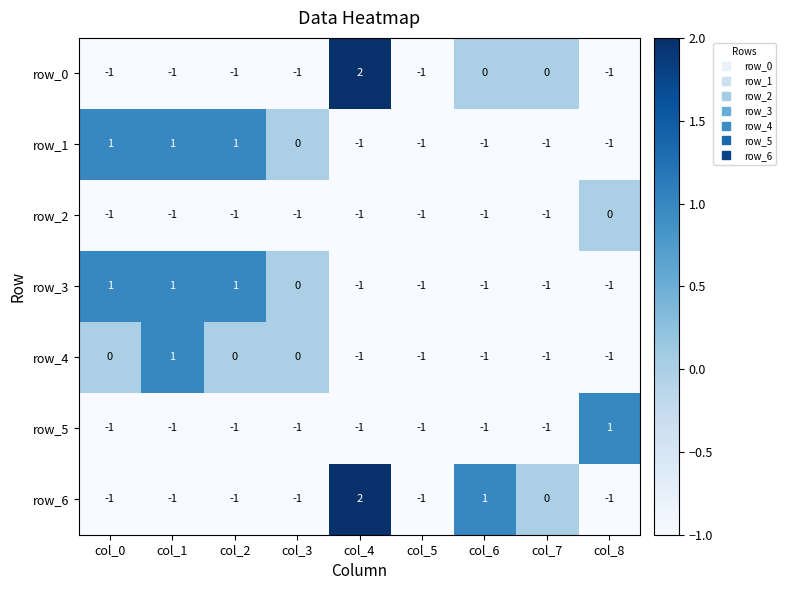

How many categories are shown in the chart?

9